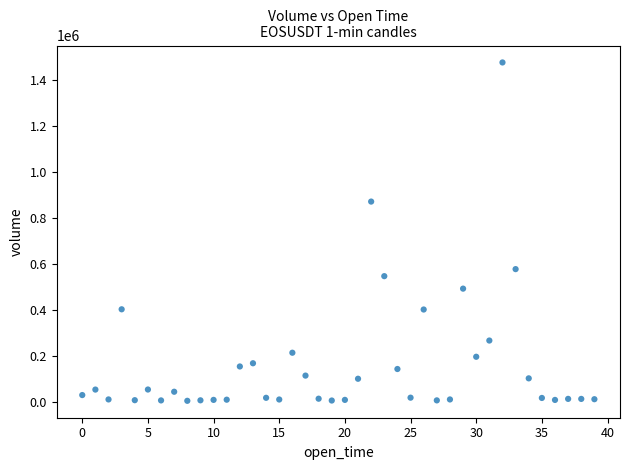

What Y value in the scatter plot is closest to 739877?

870630.6